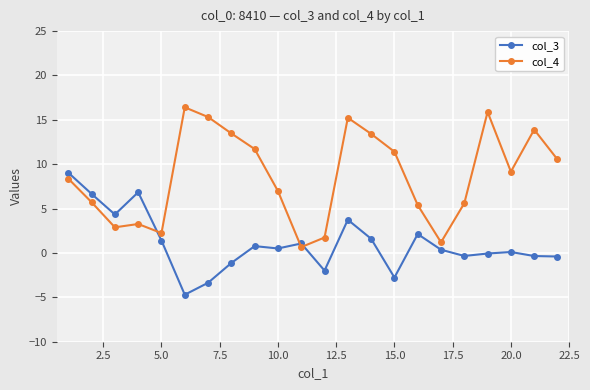

What is the difference between the second highest and second lowest values in the col_4 series?

14.7